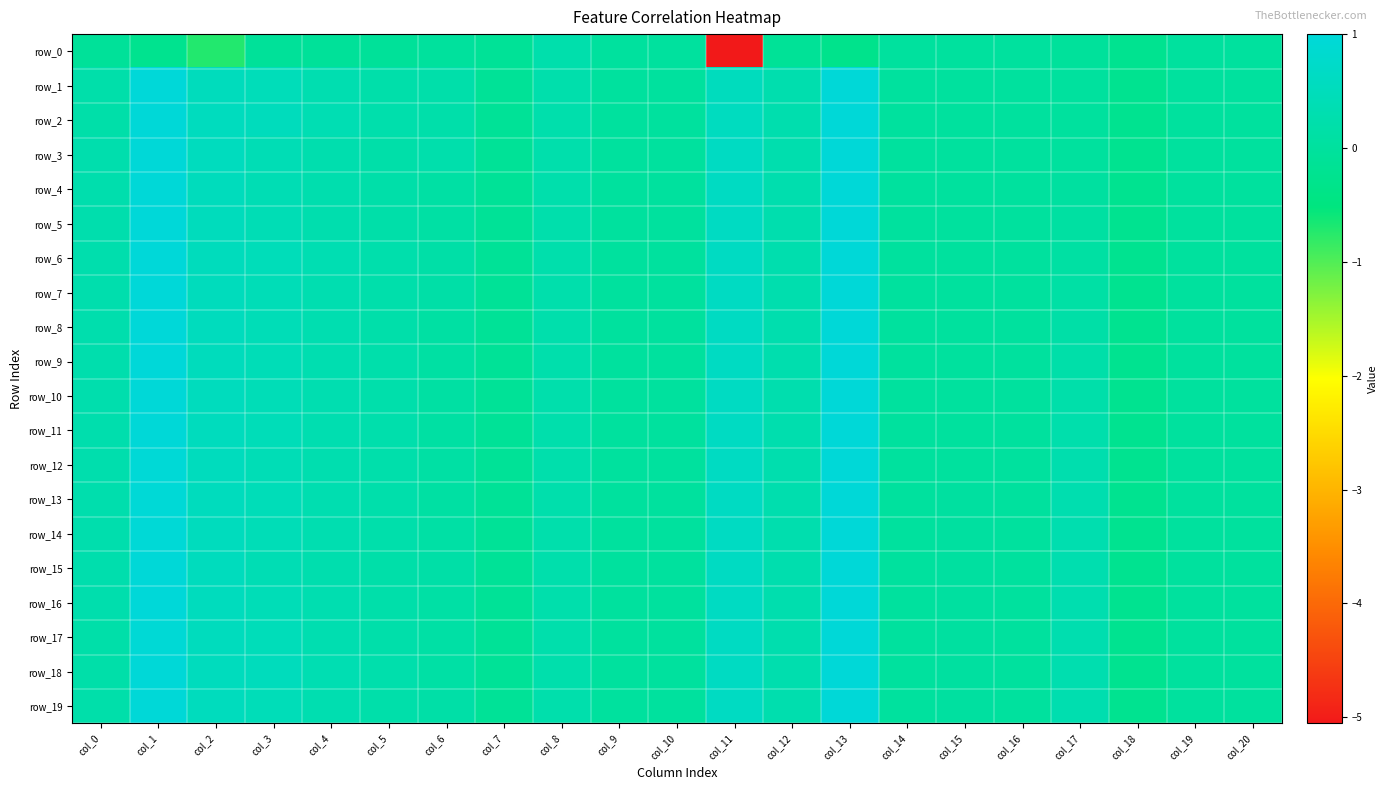

Where does the row_18 series first go above 0?

col_0